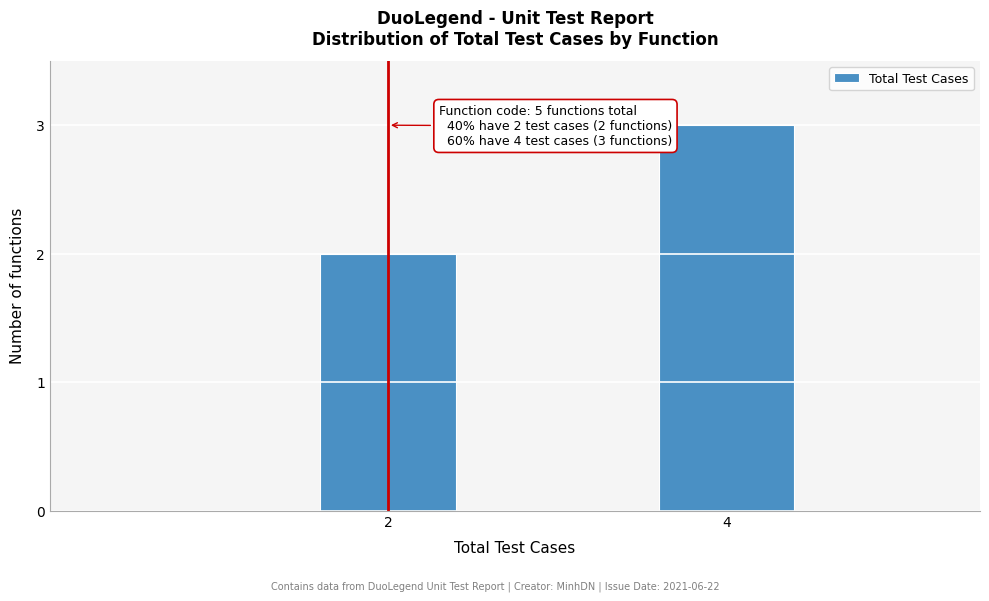

Reading right to left, transcribe all the data shown in this chart.

3	2